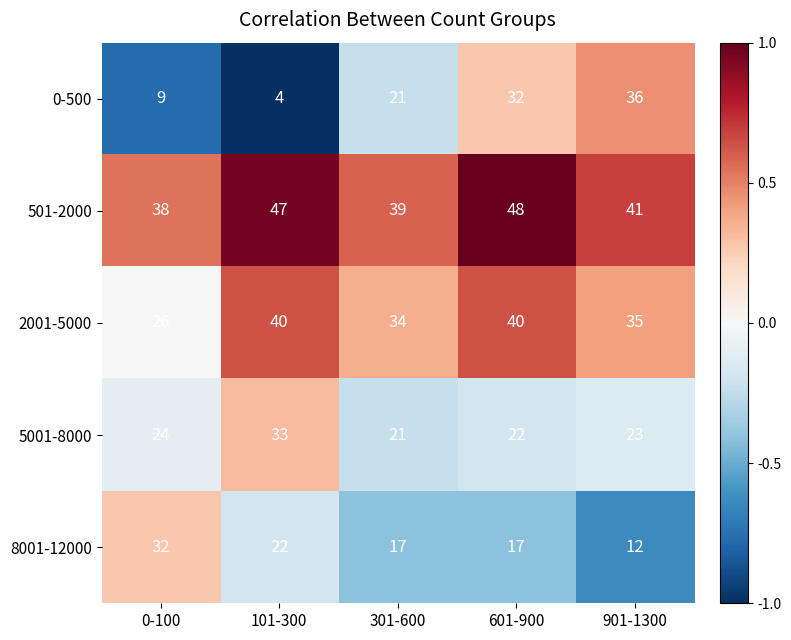

What is the difference between the maximum and second lowest values in the 5001-8000 series?

11